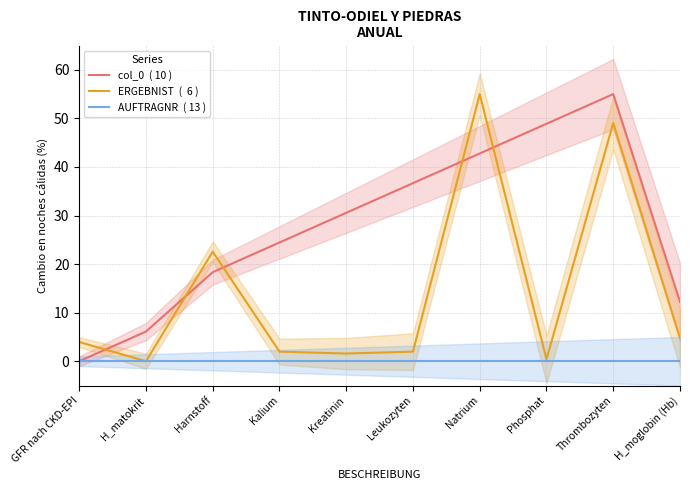

True or false: AUFTRAGNR  ( 13 ) has a value of 0.0 at Kalium.

True